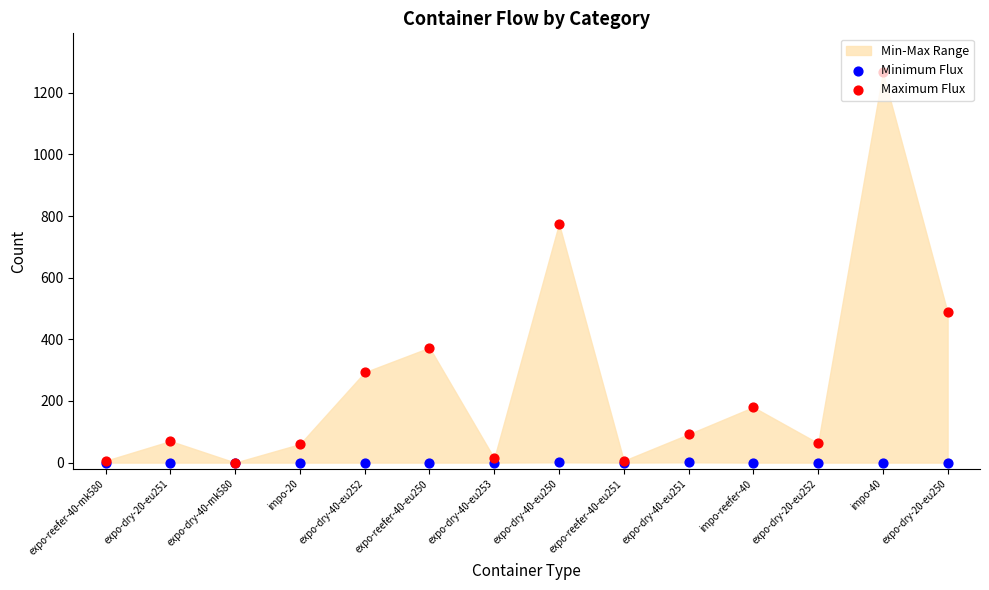

At which category is the sum across all series the highest?

impo-40